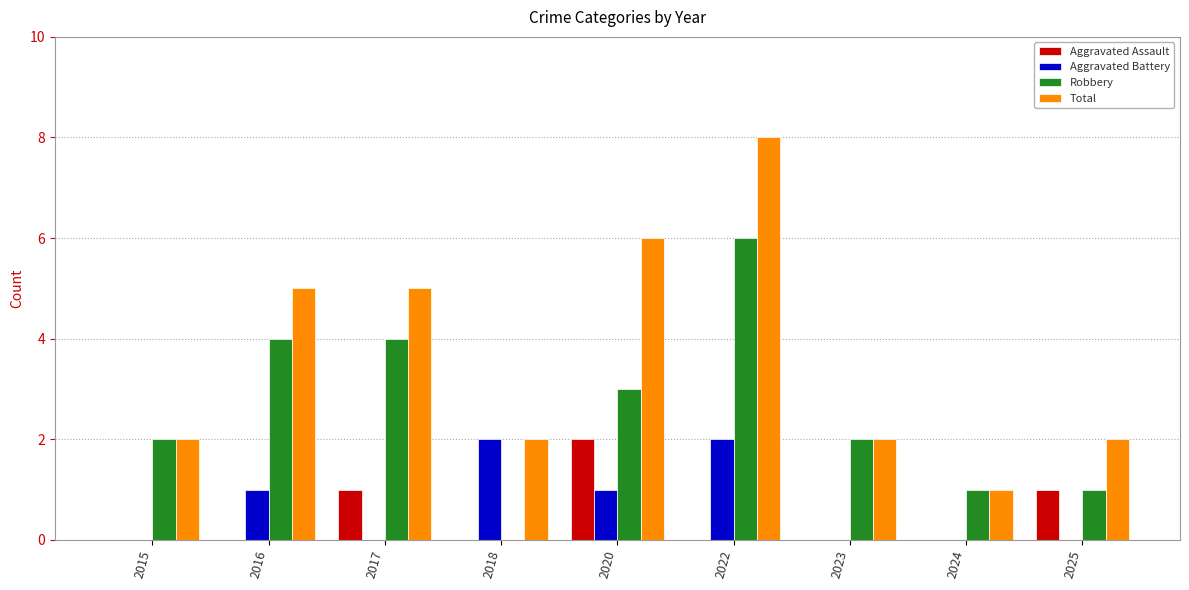

Reading left to right, what are all the values shown in this chart?

Aggravated Assault: 2015=0	2016=0	2017=1	2018=0	2020=2	2022=0	2023=0	2024=0	2025=1
Aggravated Battery: 2015=0	2016=1	2017=0	2018=2	2020=1	2022=2	2023=0	2024=0	2025=0
Robbery: 2015=2	2016=4	2017=4	2018=0	2020=3	2022=6	2023=2	2024=1	2025=1
Total: 2015=2	2016=5	2017=5	2018=2	2020=6	2022=8	2023=2	2024=1	2025=2